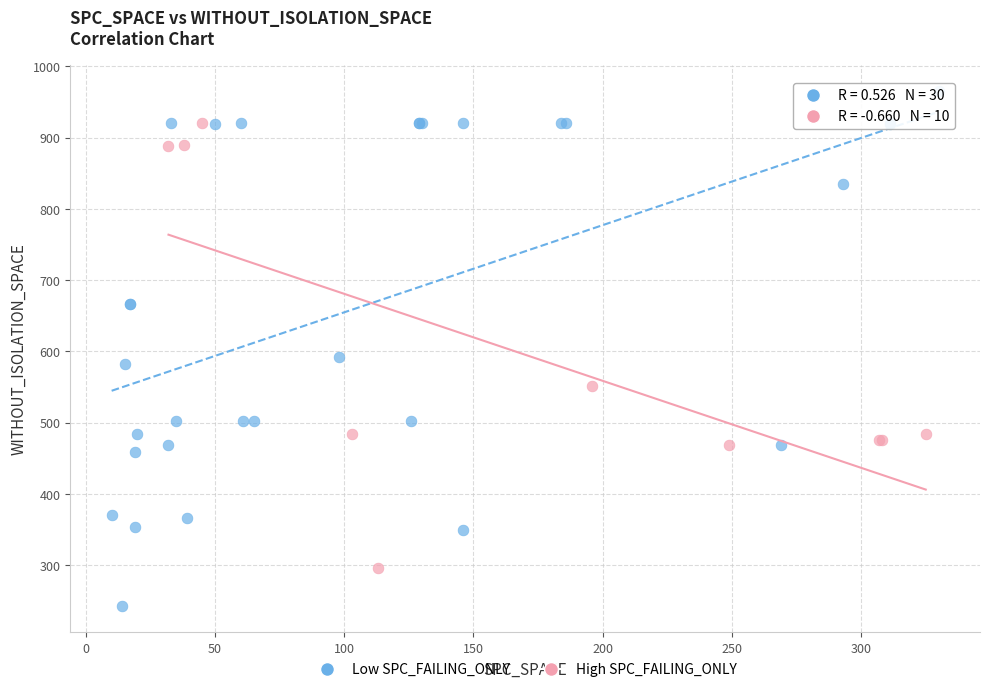

Which series reaches the minimum Y coordinate?

Low SPC_FAILING_ONLY